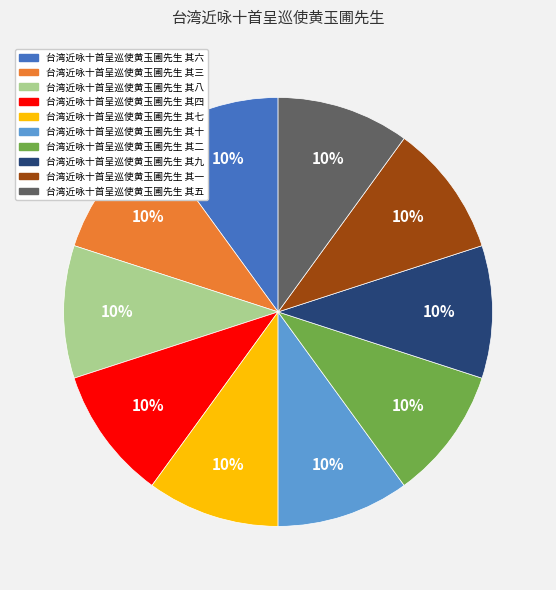

What is the ratio of the value at 台湾近咏十首呈巡使黄玉圃先生 其六 to the value at 台湾近咏十首呈巡使黄玉圃先生 其四?

1.0